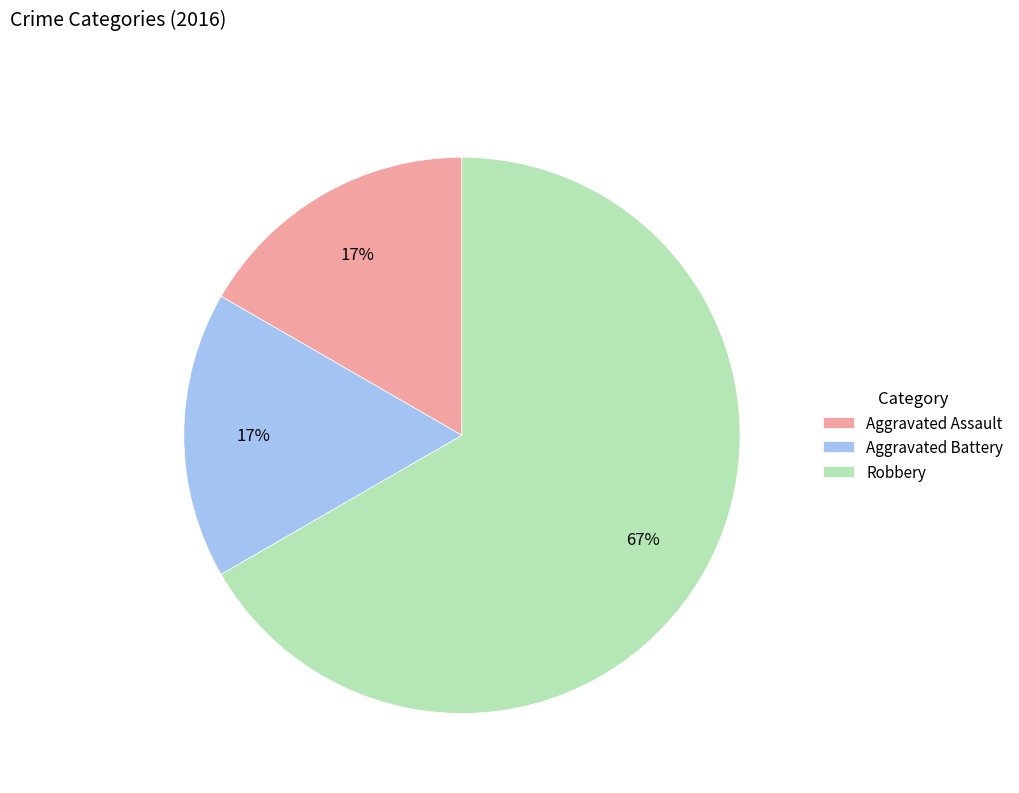

Between Robbery and Aggravated Assault, which is larger?

Robbery